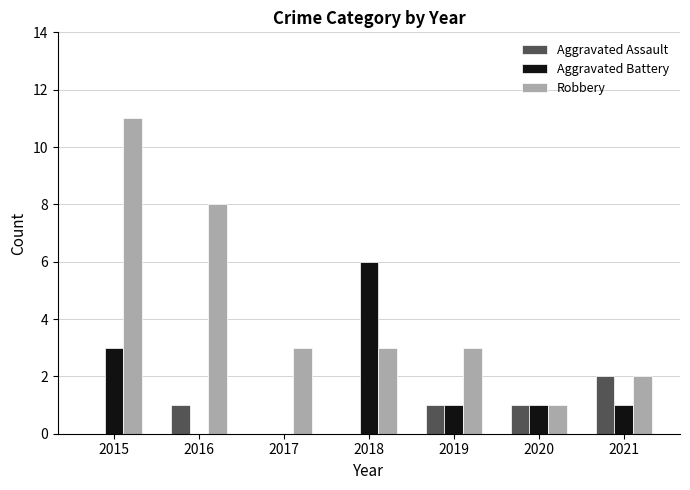

Reading left to right, what are all the values shown in this chart?

Aggravated Assault: 0	1	0	0	1	1	2
Aggravated Battery: 3	0	0	6	1	1	1
Robbery: 11	8	3	3	3	1	2